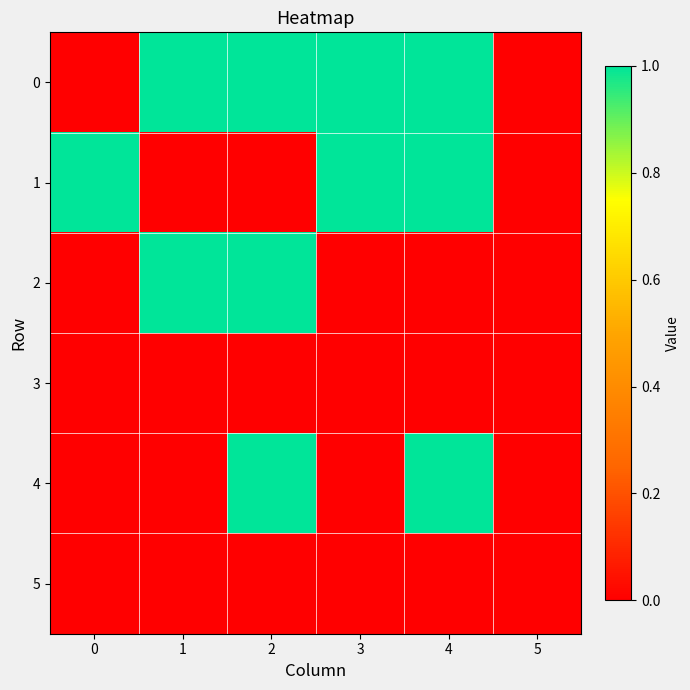

Reading left to right, transcribe all the data shown in this chart.

0: 0=0	1=1	2=1	3=1	4=1	5=0
1: 0=1	1=0	2=0	3=1	4=1	5=0
2: 0=0	1=1	2=1	3=0	4=0	5=0
3: 0=0	1=0	2=0	3=0	4=0	5=0
4: 0=0	1=0	2=1	3=0	4=1	5=0
5: 0=0	1=0	2=0	3=0	4=0	5=0